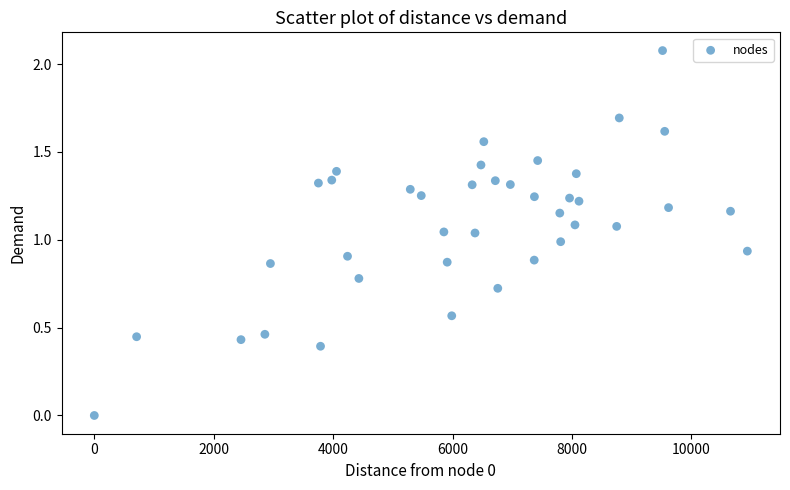

What is the range of X values (max minus min)?

10937.5